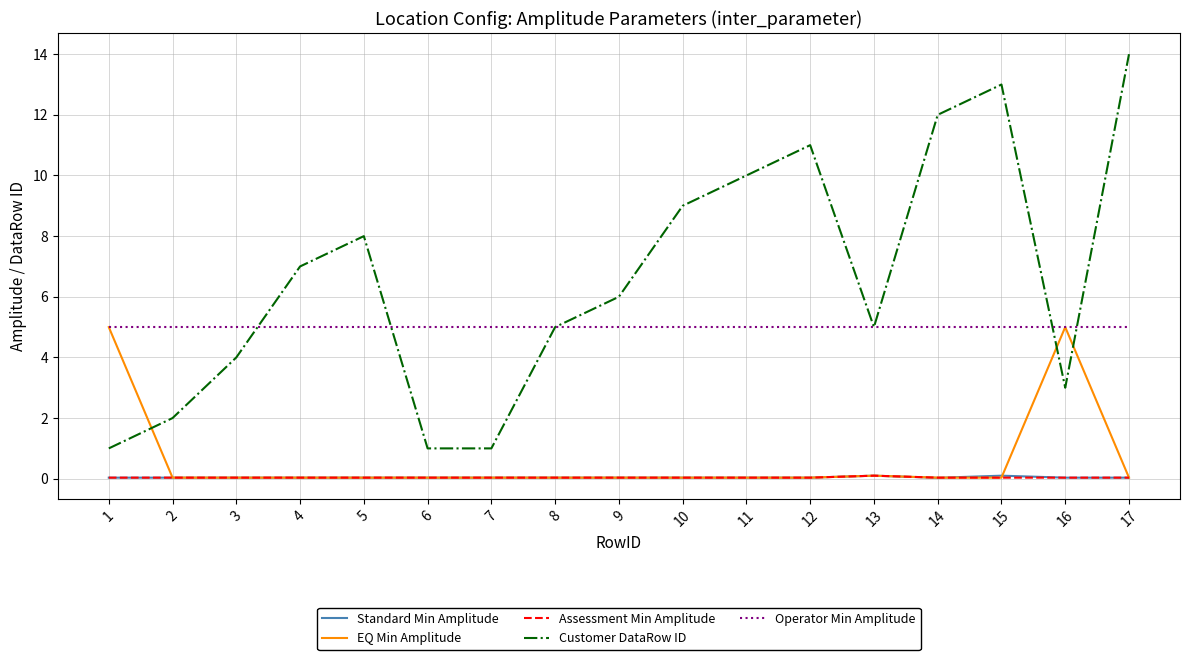

Where do Operator Min Amplitude and Customer DataRow ID first cross each other?

3 and 4